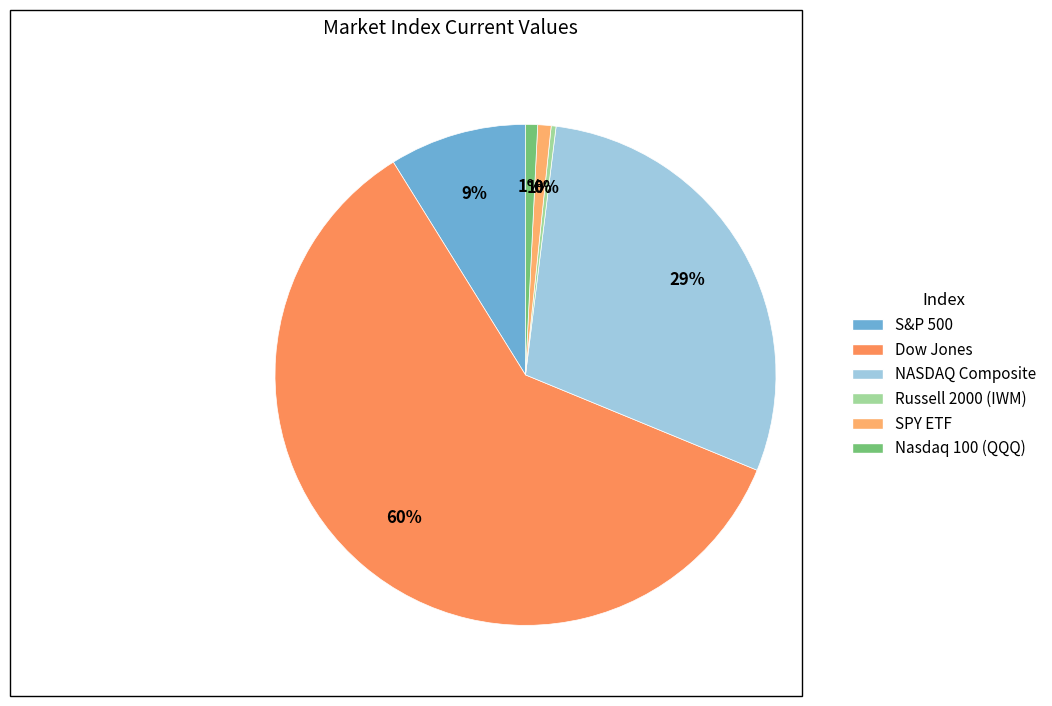

Count the number of slices in the pie.

6